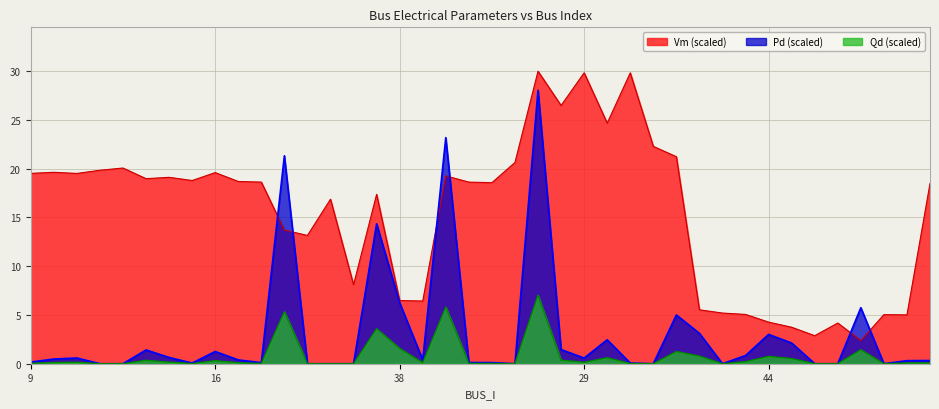

After their last crossing, which series has the higher values: Vm or Pd?

Vm